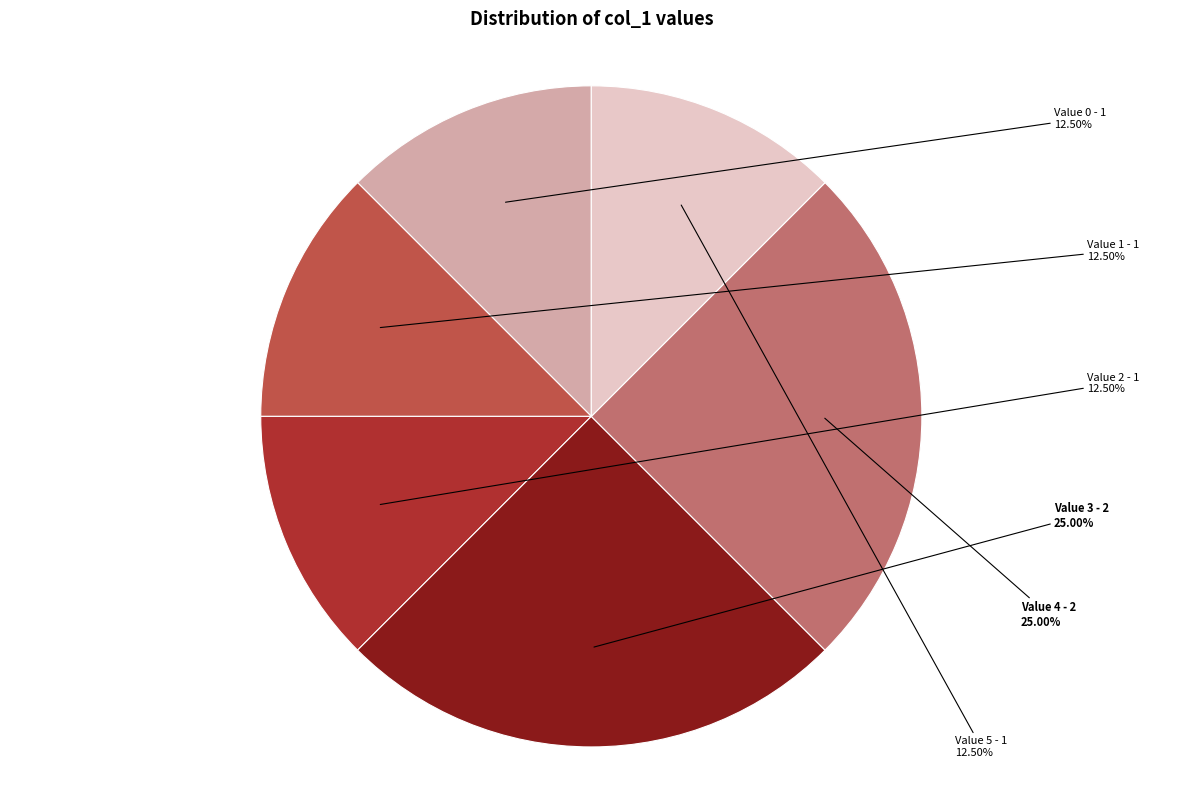

How many slices are in this pie chart?

6